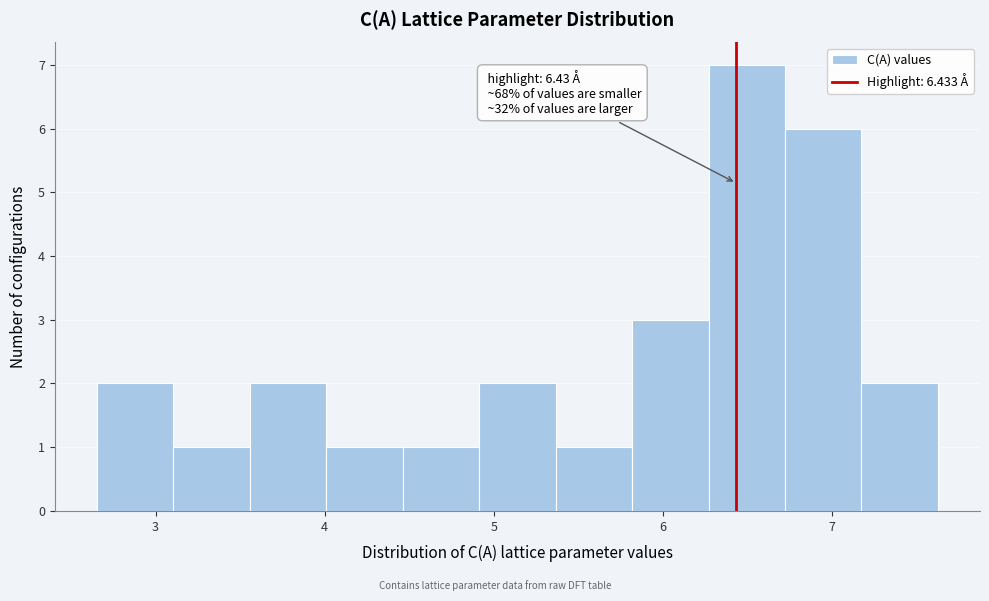

Over which range of the x-axis is the bar tallest?

6.3 to 6.7